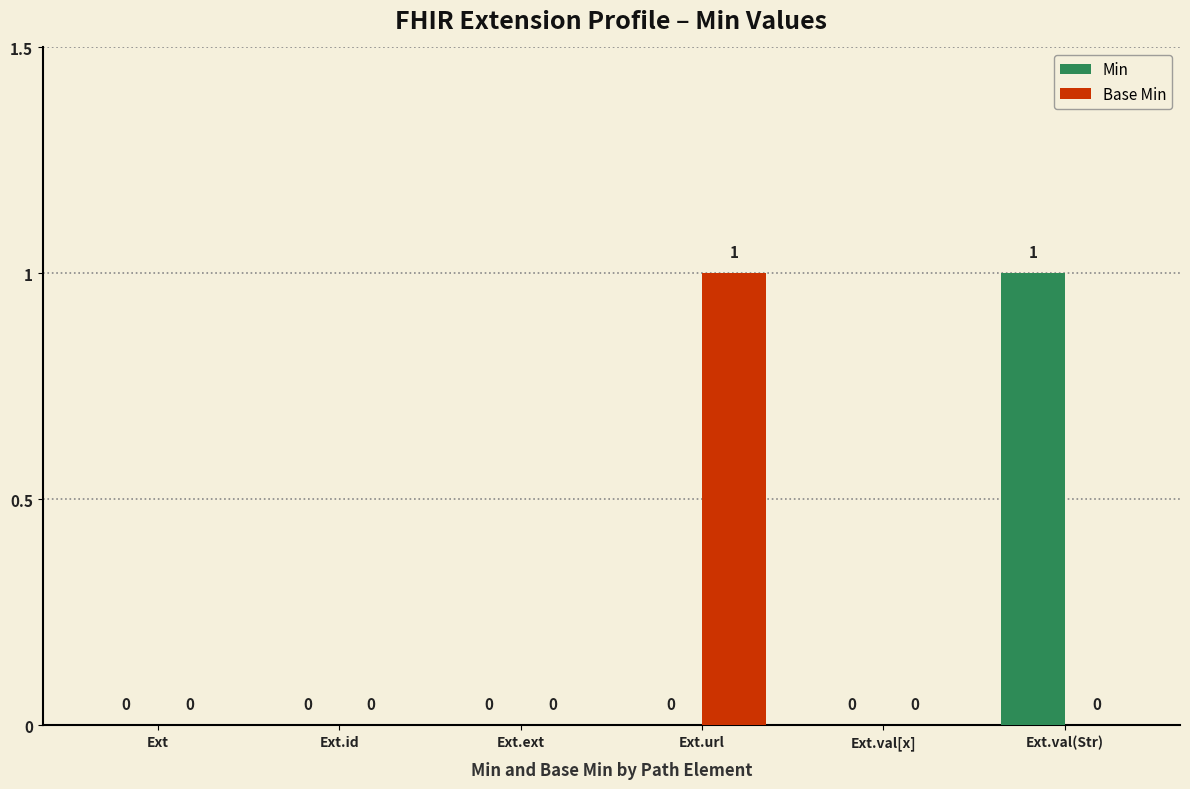

Reading left to right, extract all data points from this chart.

Min: Ext=0	Ext.id=0	Ext.ext=0	Ext.url=0	Ext.val[x]=0	Ext.val(Str)=1
Base Min: Ext=0	Ext.id=0	Ext.ext=0	Ext.url=1	Ext.val[x]=0	Ext.val(Str)=0